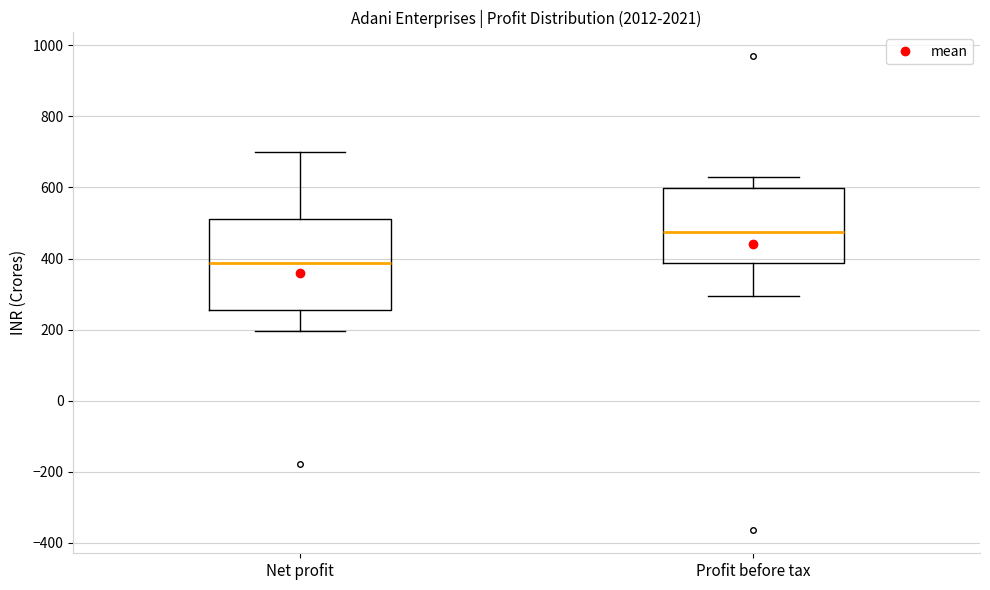

Comparing the boxes themselves (not the whiskers), which one is the tallest?

Net profit